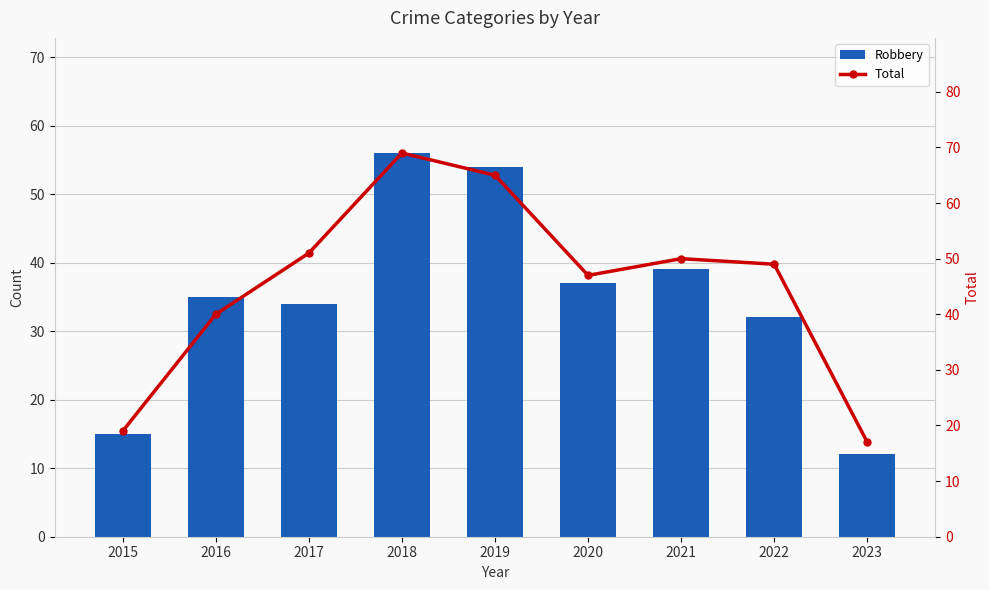

Which has a higher value, 2022 or 2021?

2021